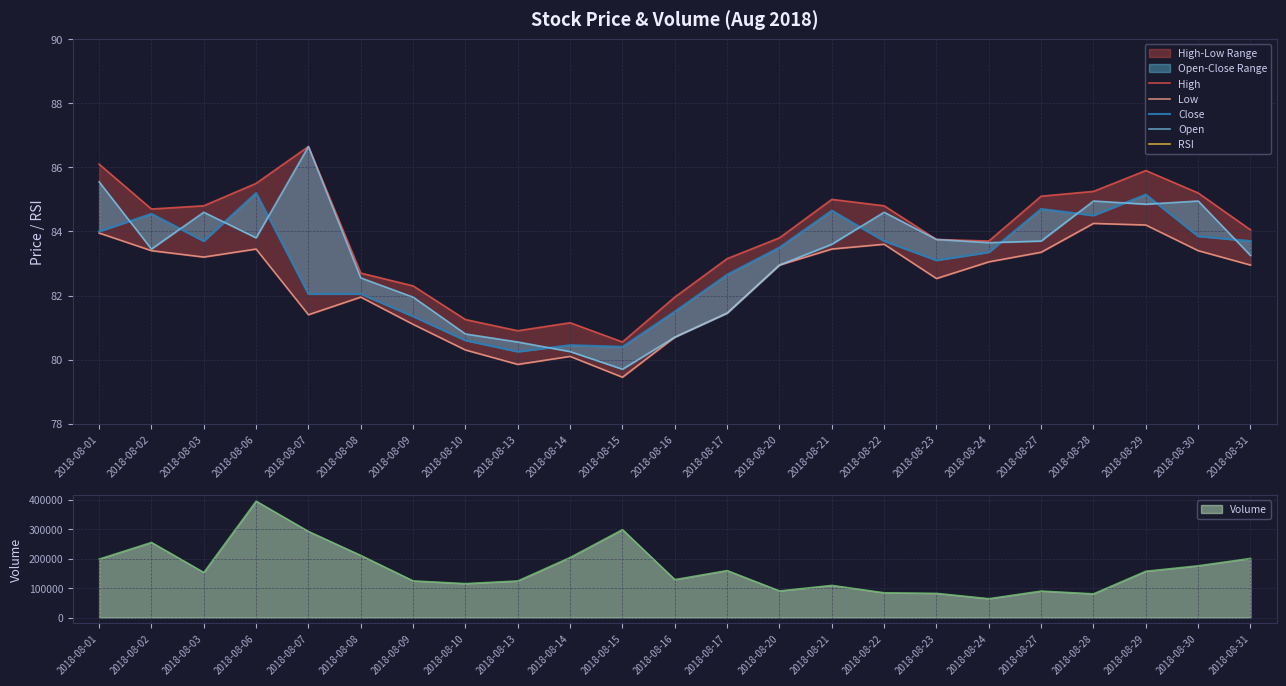

True or false: RSI and High cross at least once.

False